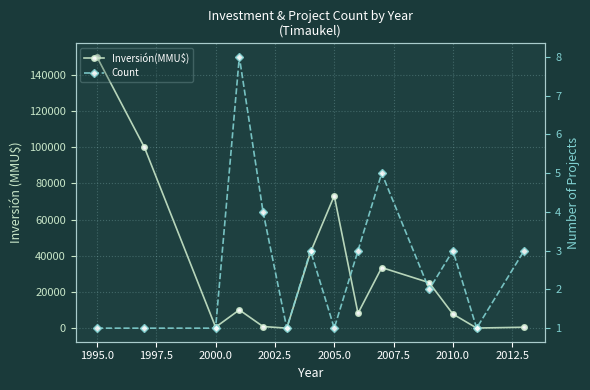

True or false: Inversión(MMU$) and Count cross at least once.

True